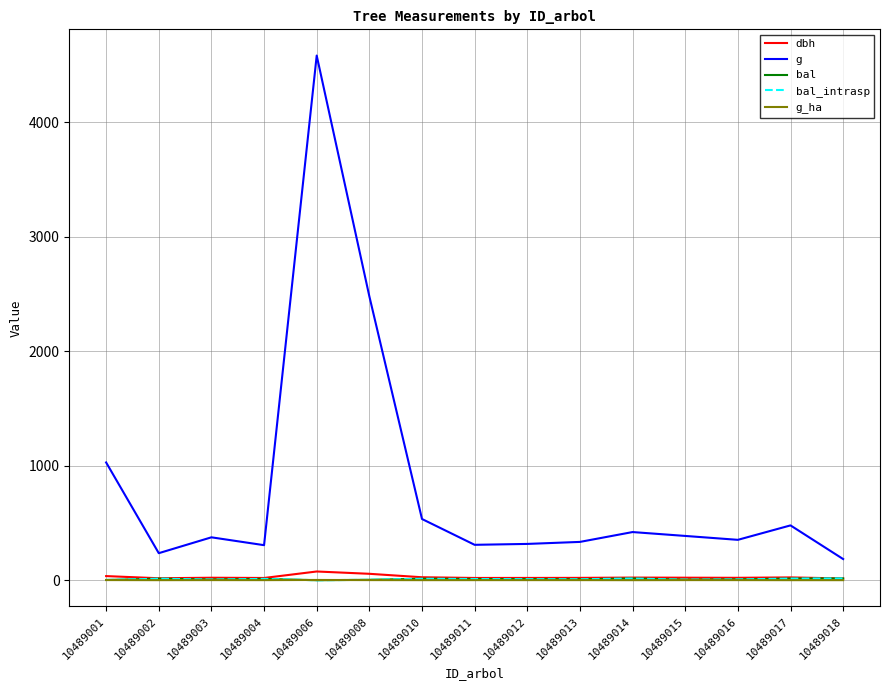

What is the difference between the g values at 10489016 and 10489008?

2127.6